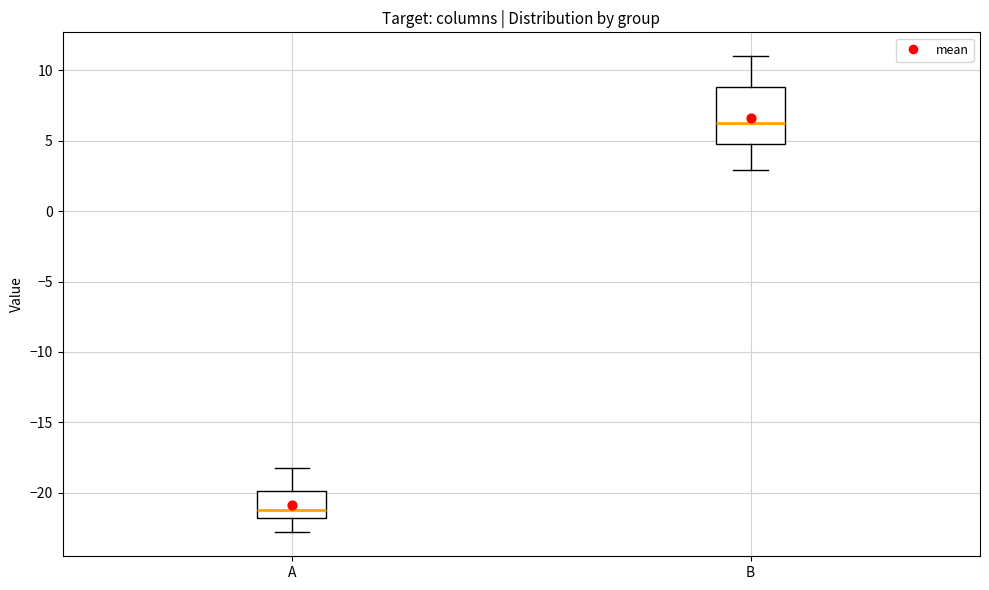

Which box has the highest median line?

B